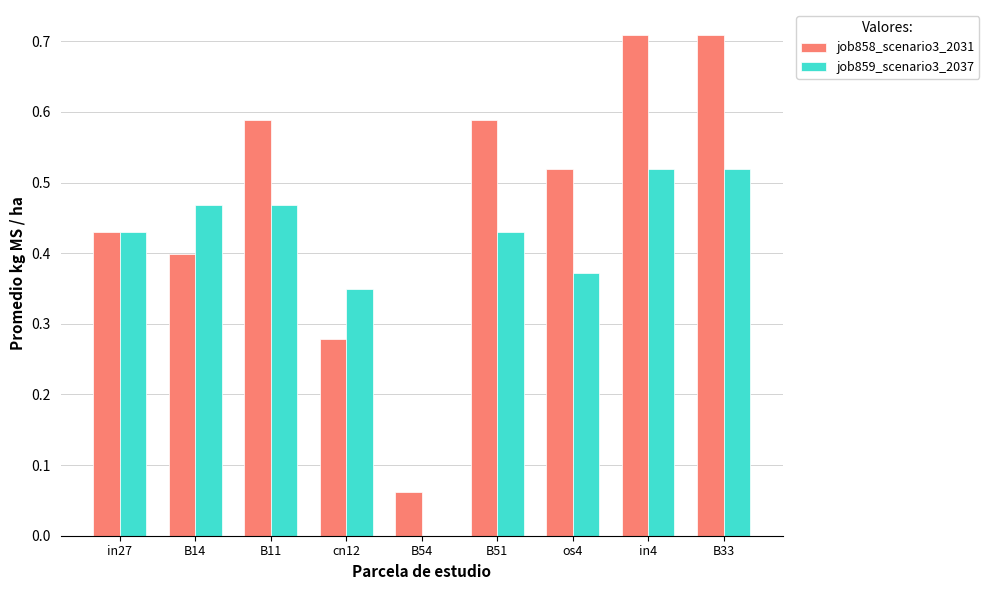

Is it true that job859_scenario3_2037 equals 0.9 at B33?

False